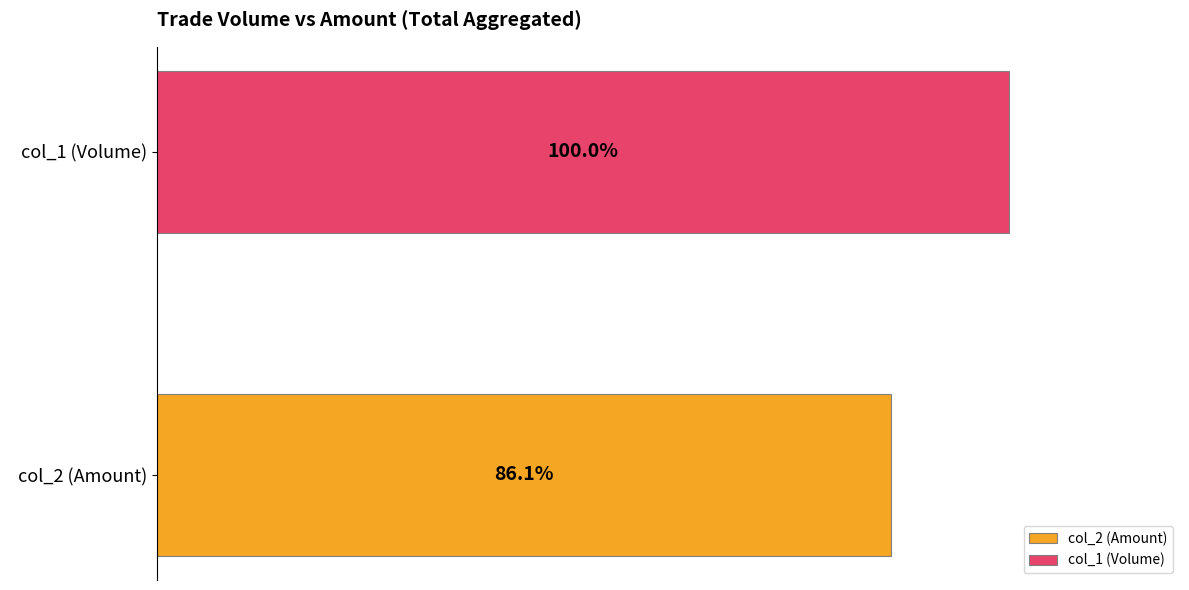

List the series in order of their overall mean, lowest first.

col_2 (Amount), col_1 (Volume)